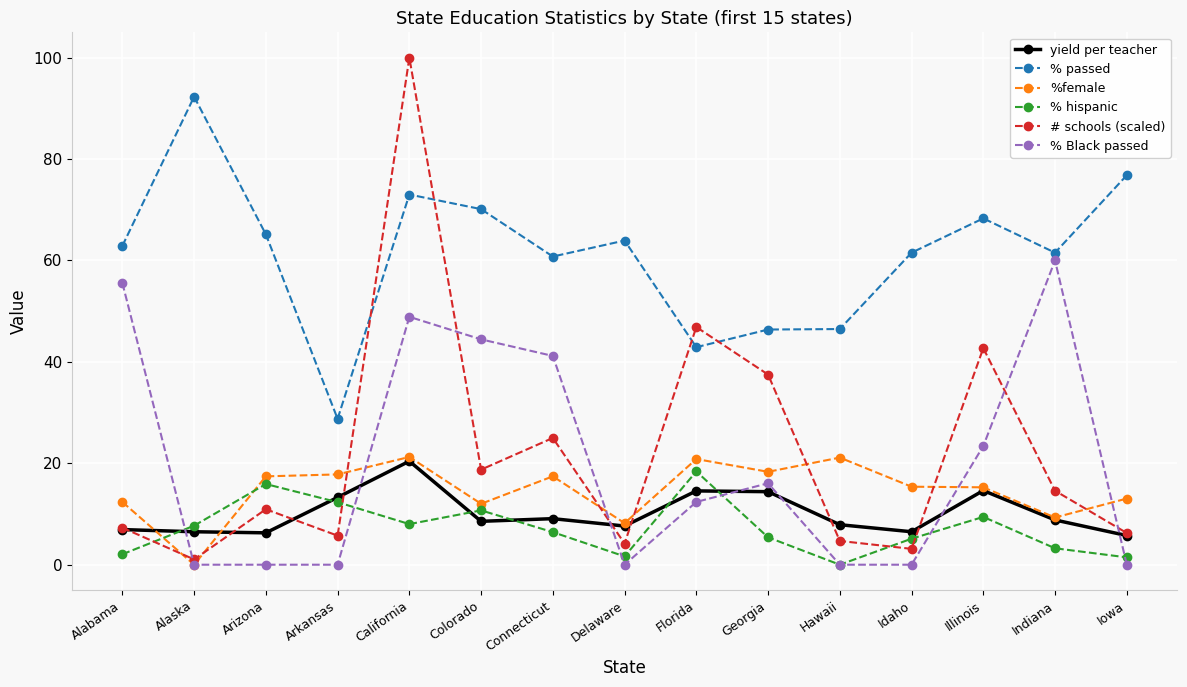

Where is the first local minimum for %female?

Alaska